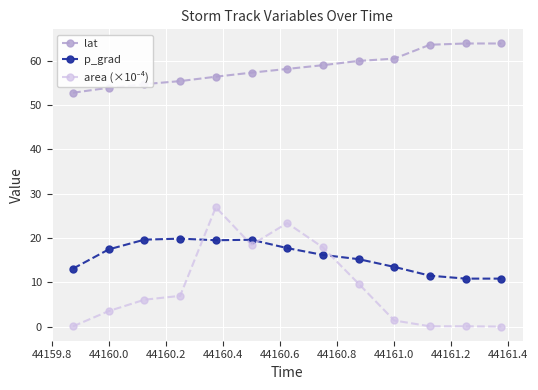

Which series has the largest total across all categories?

lat